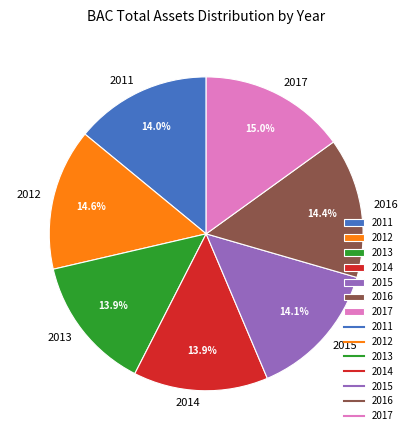

Approximately how many times larger is the value at 2011 compared to 2017?

0.9